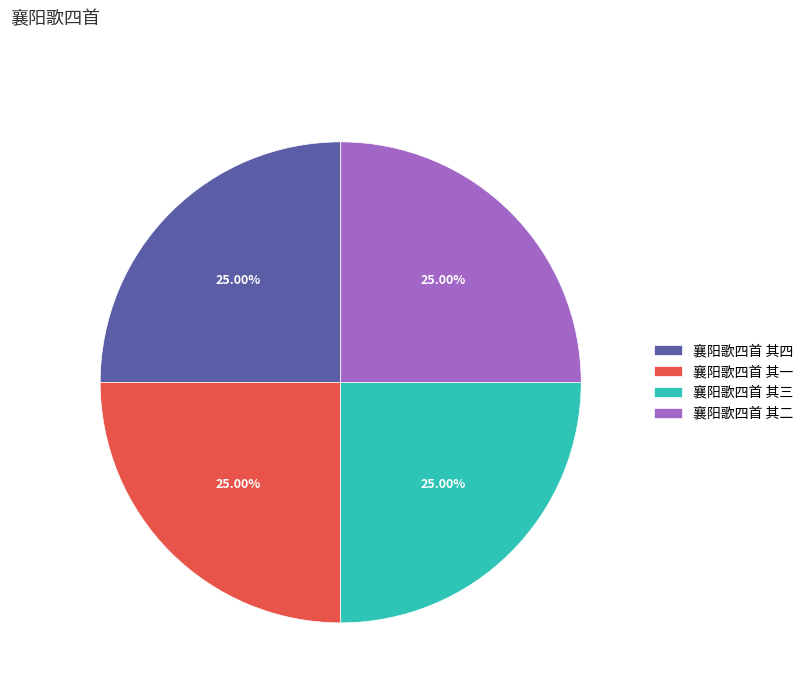

Is it true that 襄阳歌四首 其二 is 31% of the pie?

False